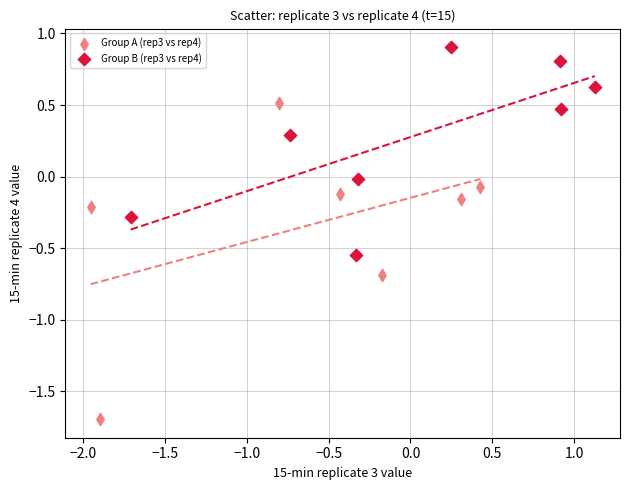

Which series reaches the maximum Y coordinate?

Group B (rep3 vs rep4)